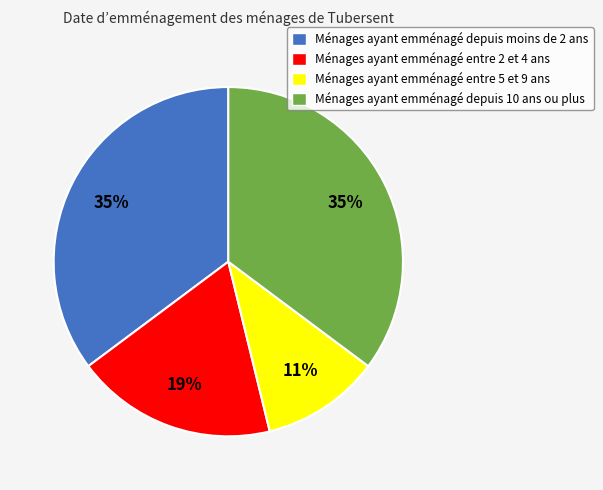

To the nearest percent, what is the difference between the Ménages ayant emménagé entre 2 et 4 ans and Ménages ayant emménagé entre 5 et 9 ans slice percentages?

8%